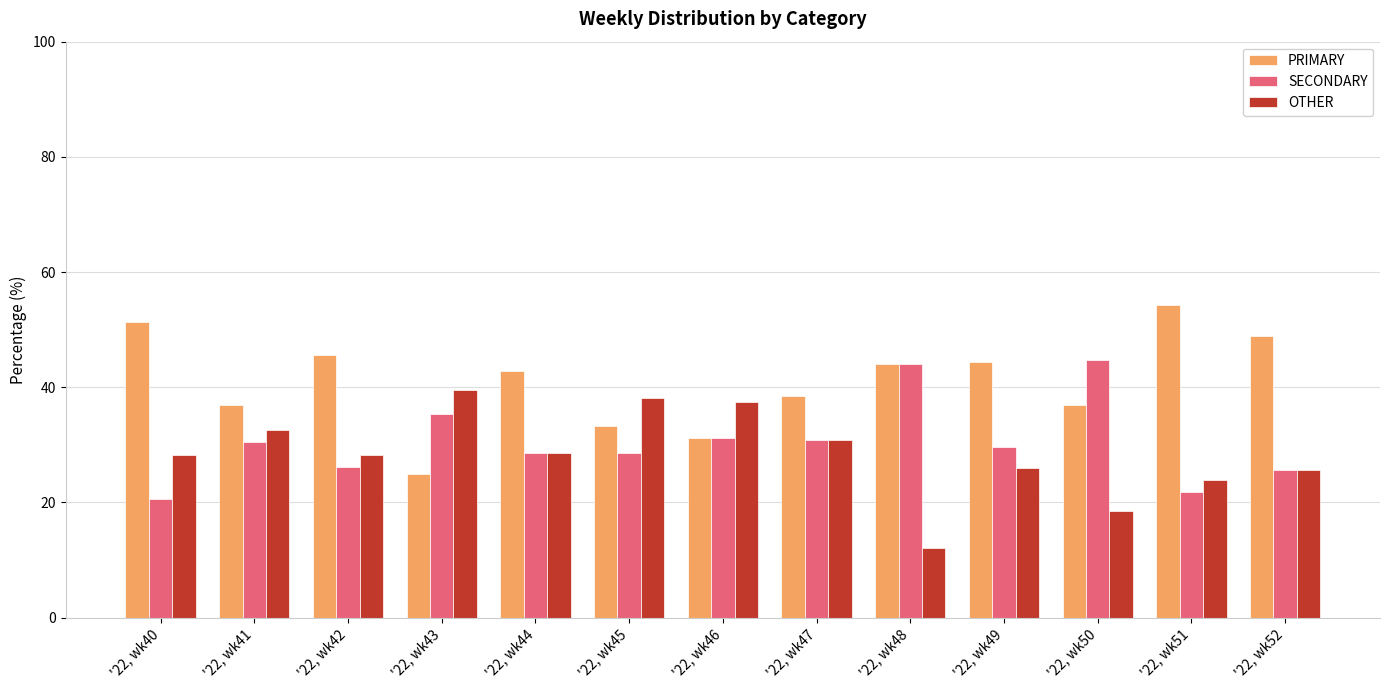

What is the difference between the second highest and minimum values in the PRIMARY series?

26.3